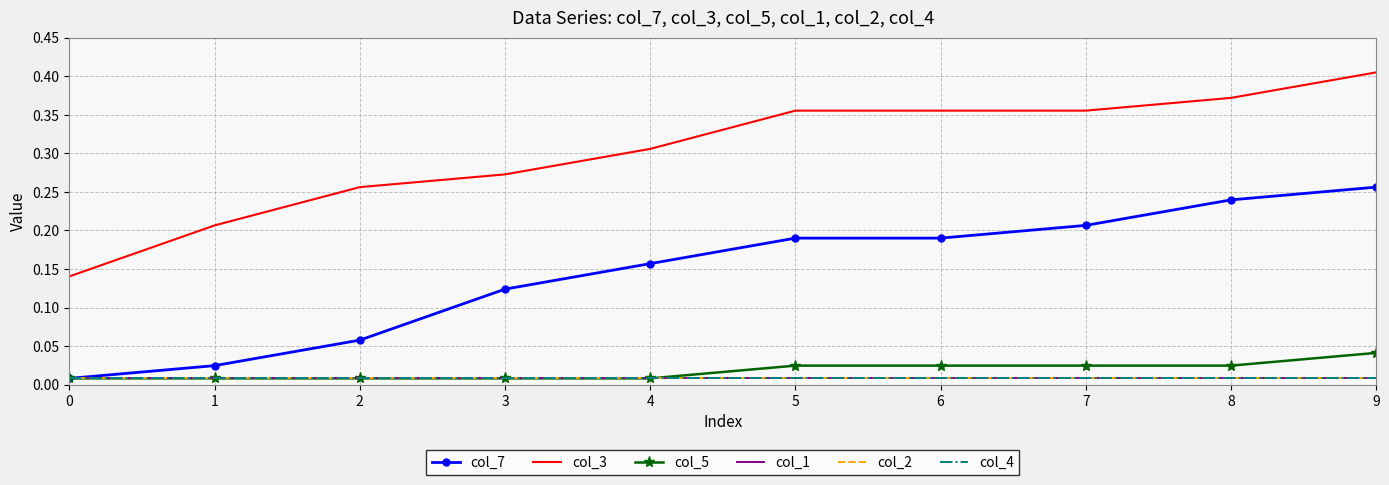

The col_5 series shows 0.0 at 8. True or false?

True